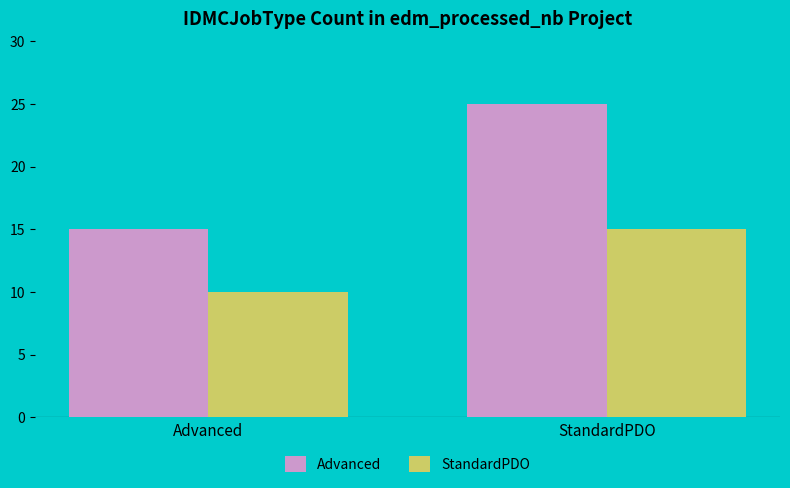

At which label does Advanced reach its minimum?

Advanced